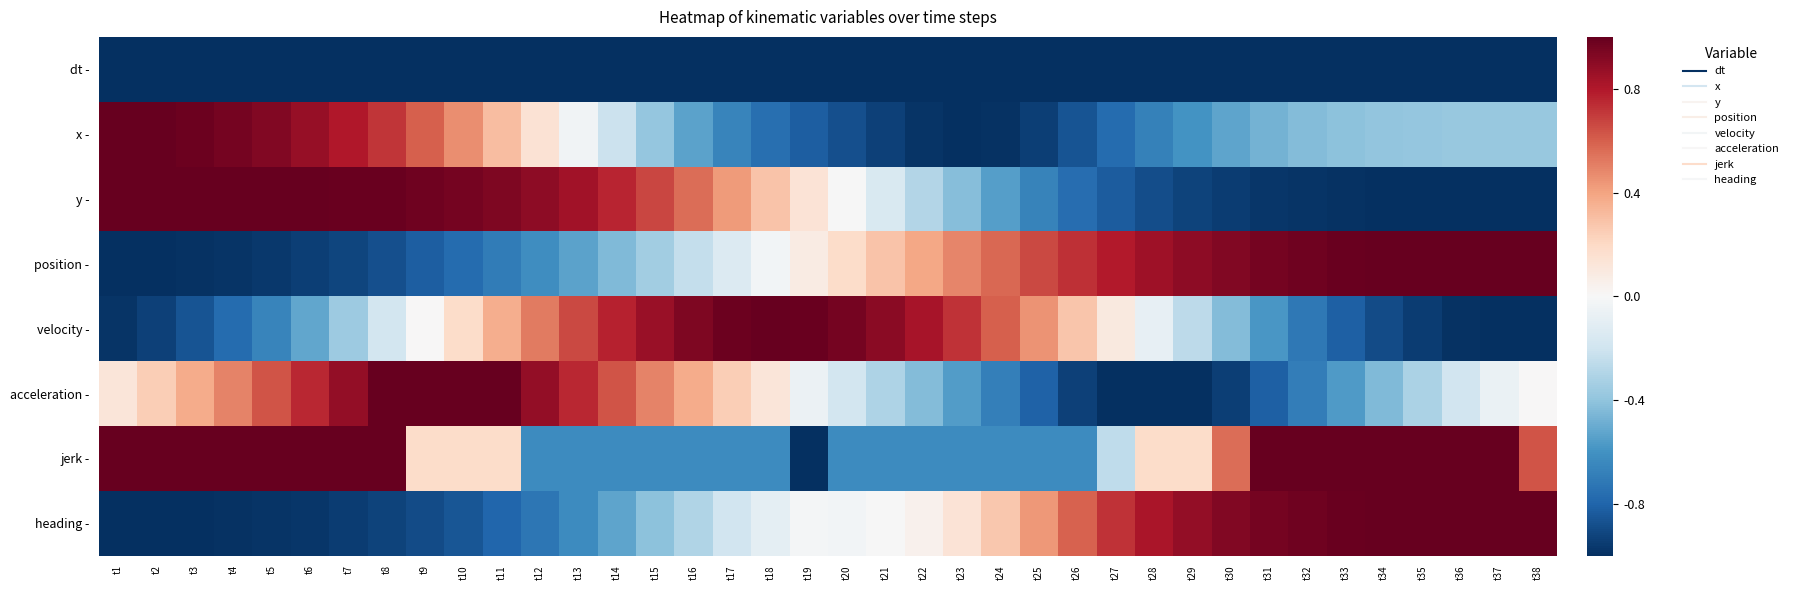

What is the maximum value shown in the chart?

1.0